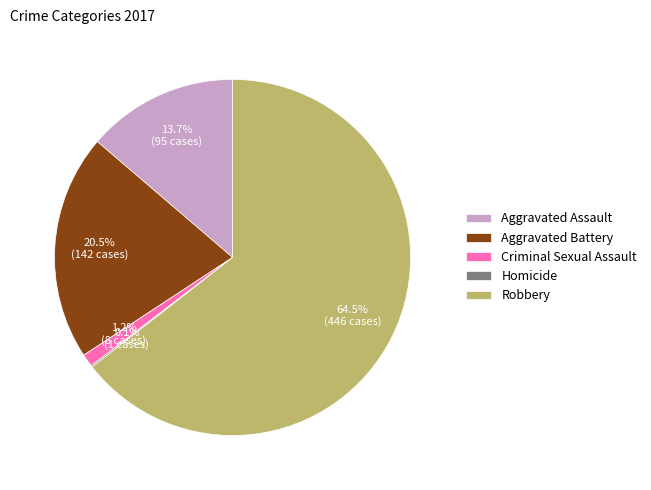

Which has a higher value, Robbery or Aggravated Assault?

Robbery